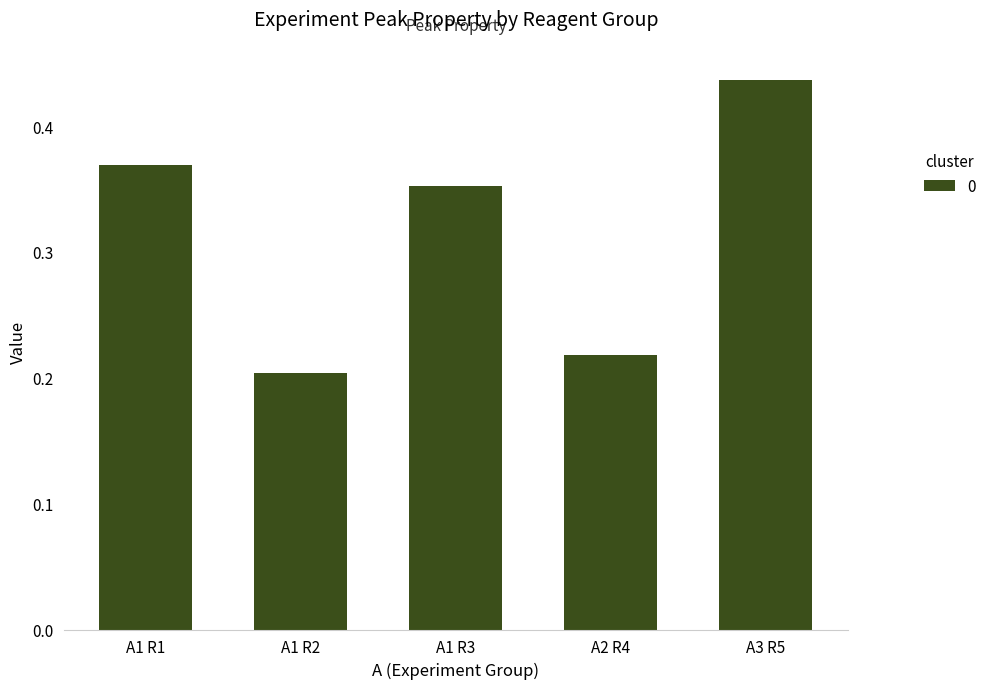

Count the values in the range 0 to 1.

5